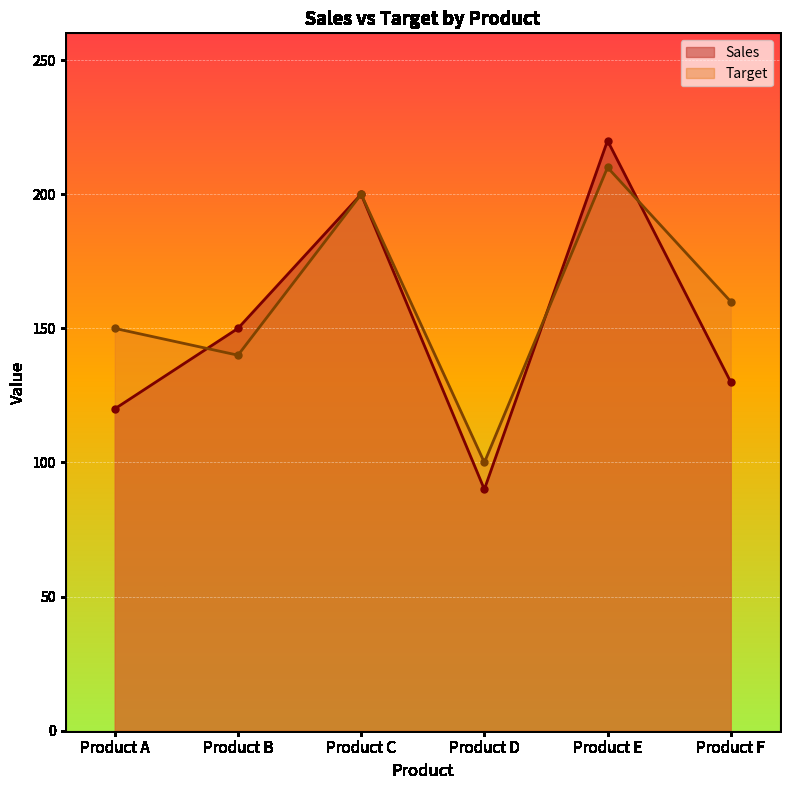

True or false: Target has a value of 200 at Product C.

True